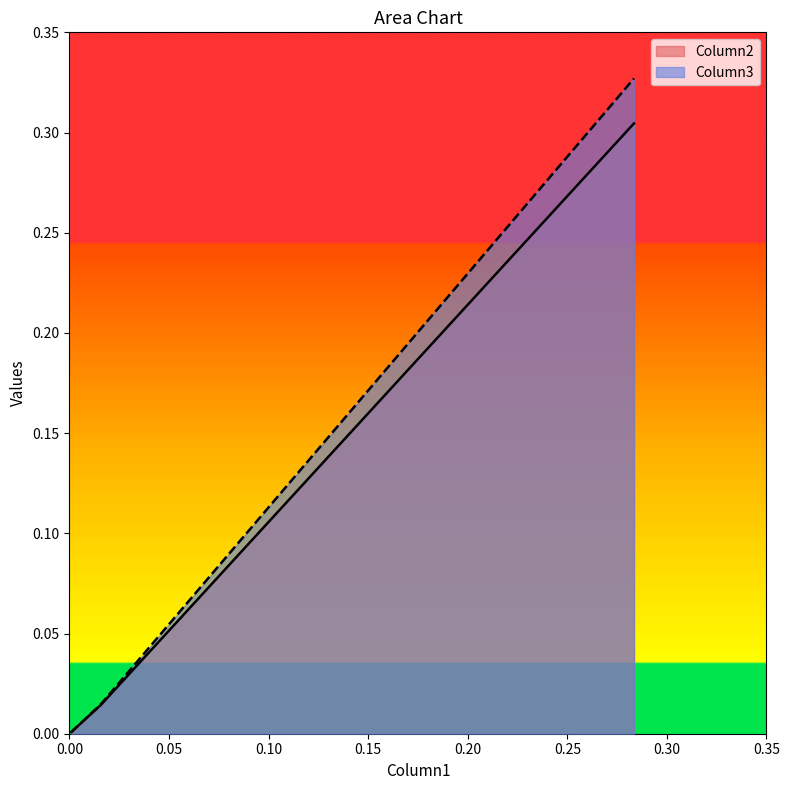

What is the difference between the maximum and minimum values in the Column2 series?

0.3